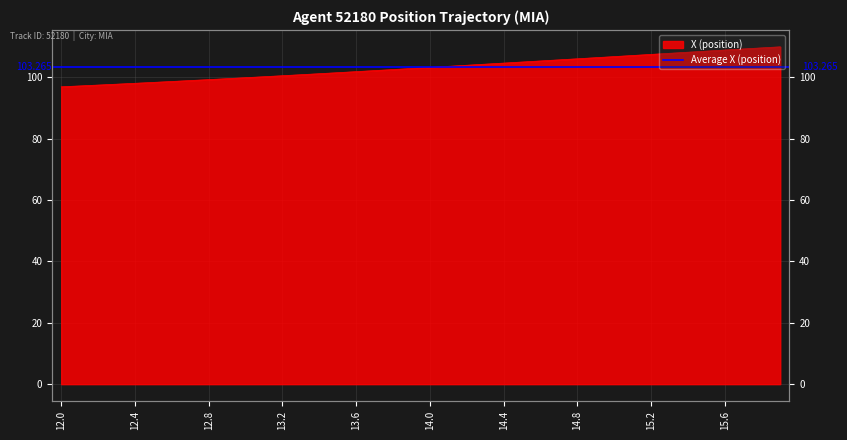

True or false: there are more than 1 points higher than both neighbors.

False